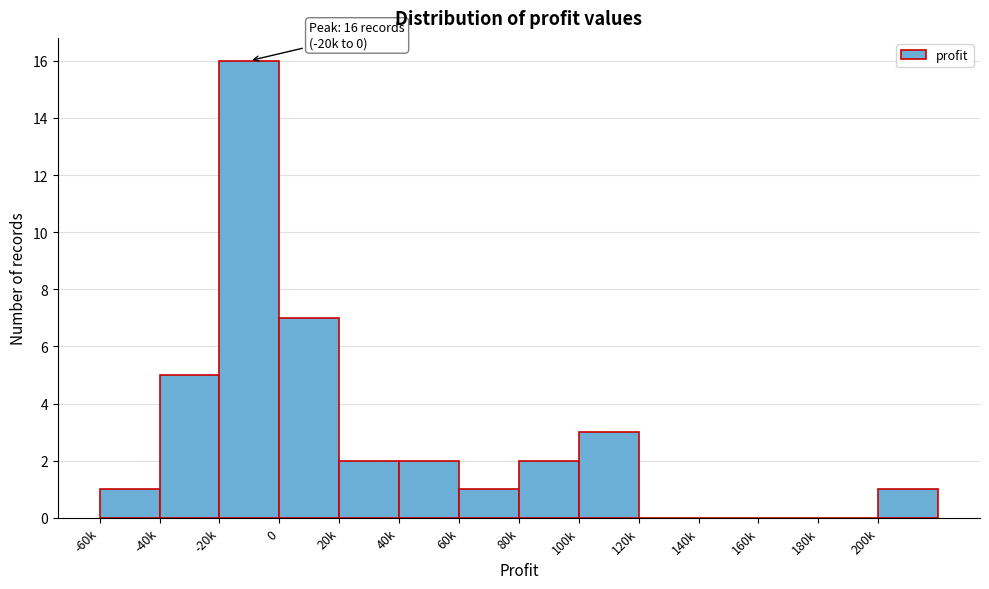

Reading left to right, list all the values displayed in this chart.

-60k=1	-40k=5	-20k=16	0=7	20k=2	40k=2	60k=1	80k=2	100k=3	120k=0	140k=0	160k=0	180k=0	200k=1